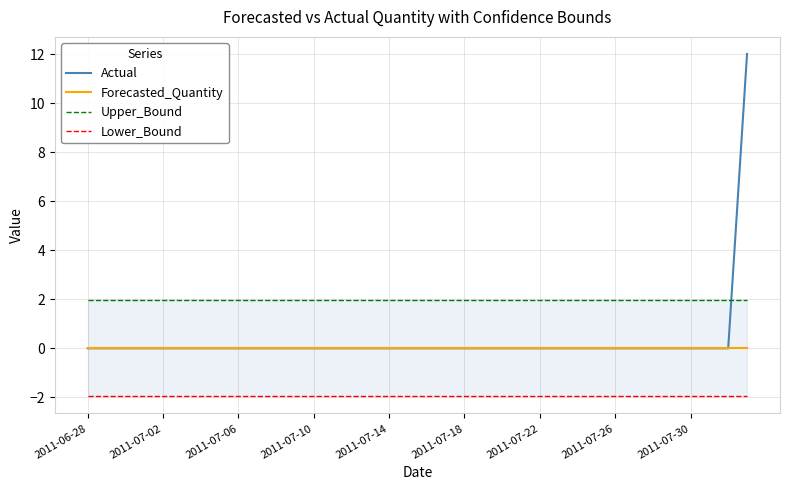

True or false: Forecasted_Quantity has a value of 0 at 2011-07-26.

True